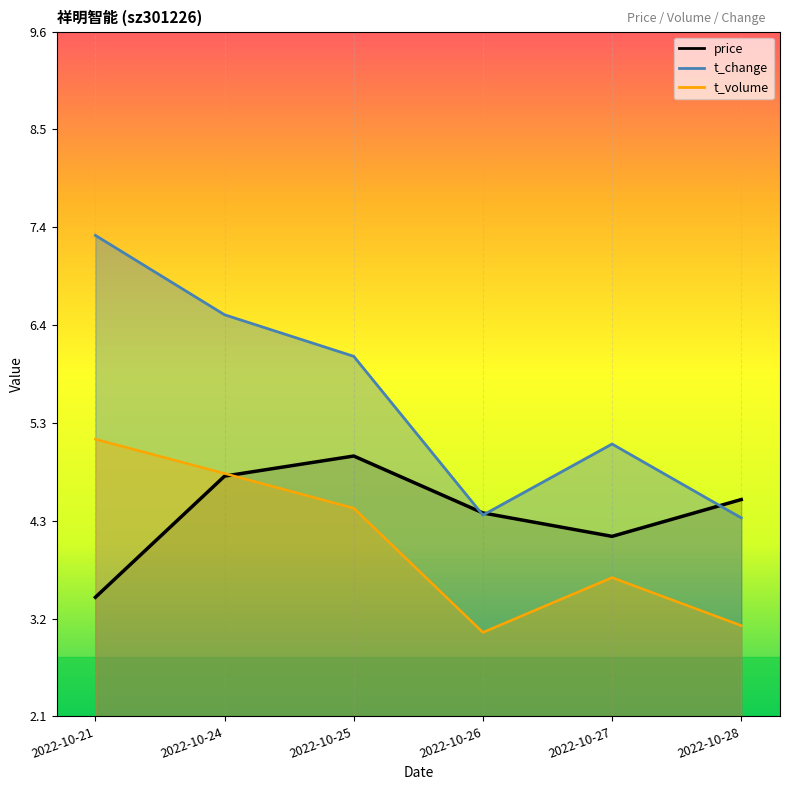

What is the difference between the t_volume values at 2022-10-25 and 2022-10-26?

1.3